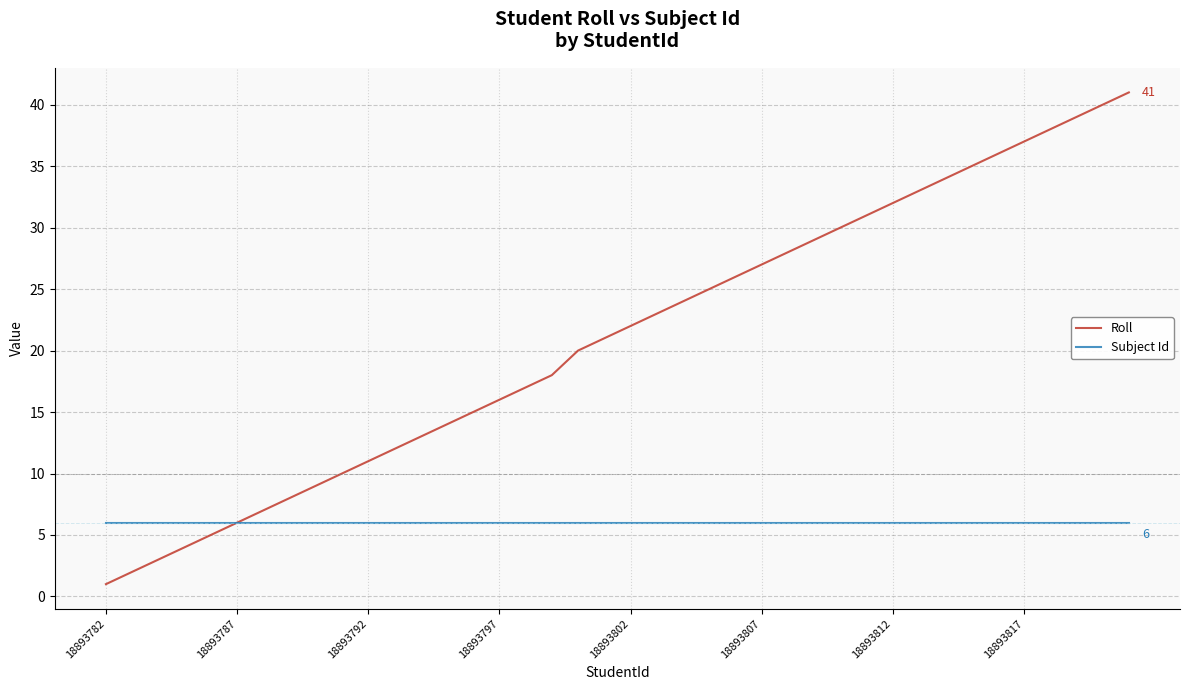

What is the sum of all Roll values?

842